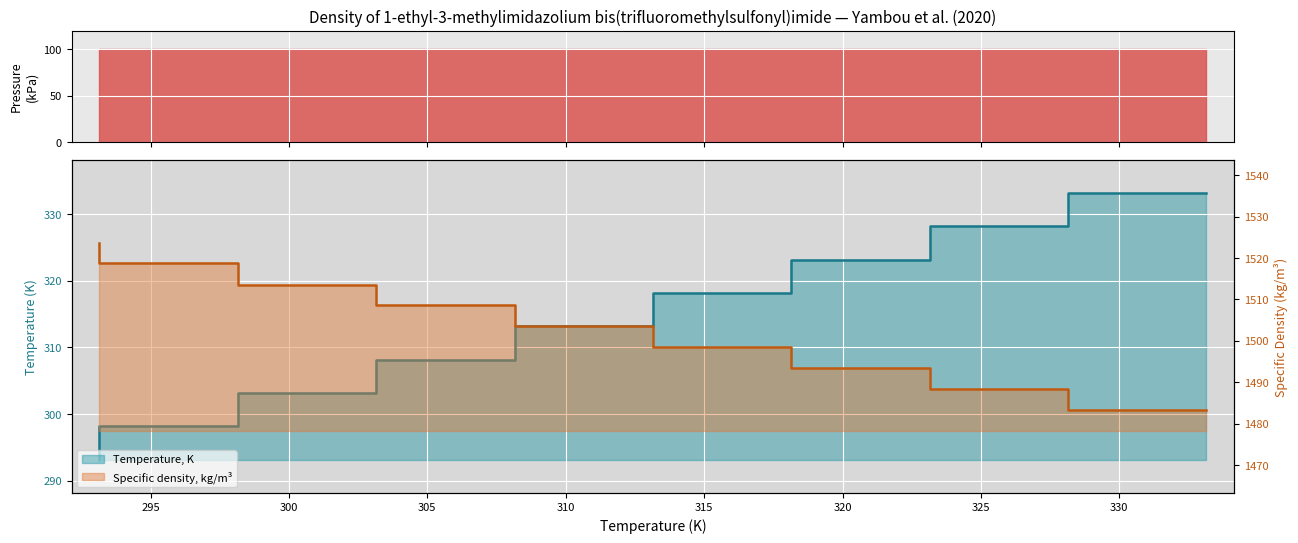

What is the spread (max minus min) of values at 318.15?

1180.3